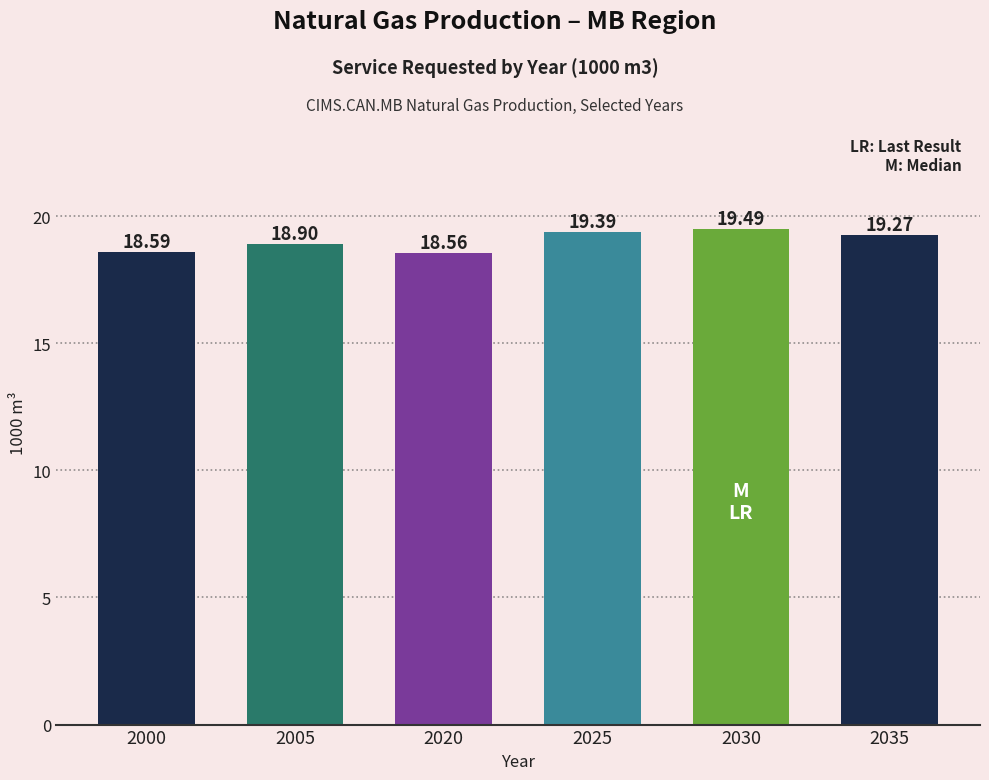

The value at 2030 is 19.5. True or false?

True